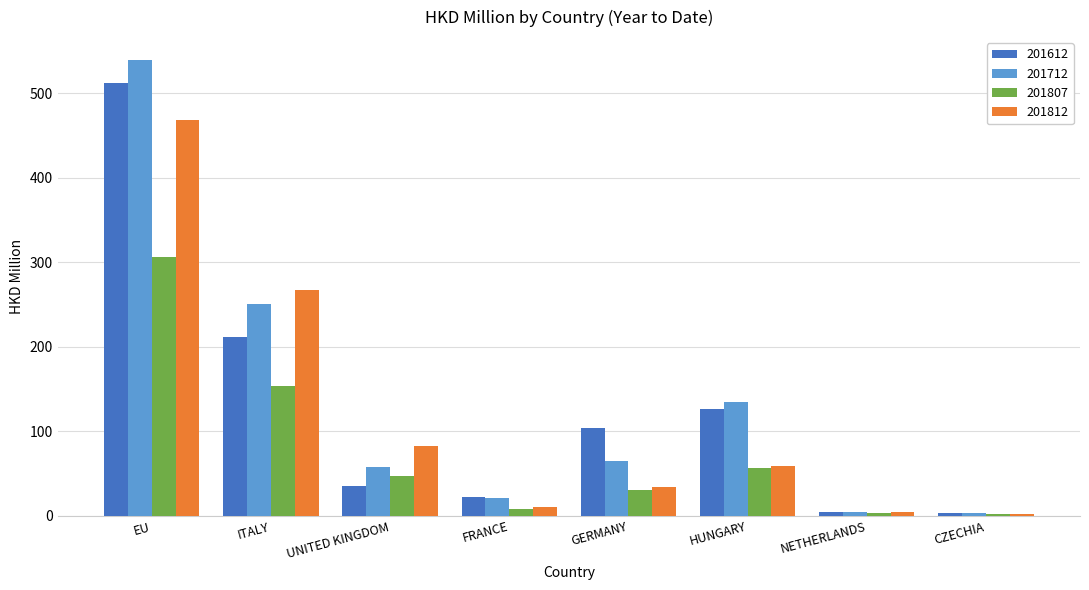

Which series has the largest total across all categories?

201712